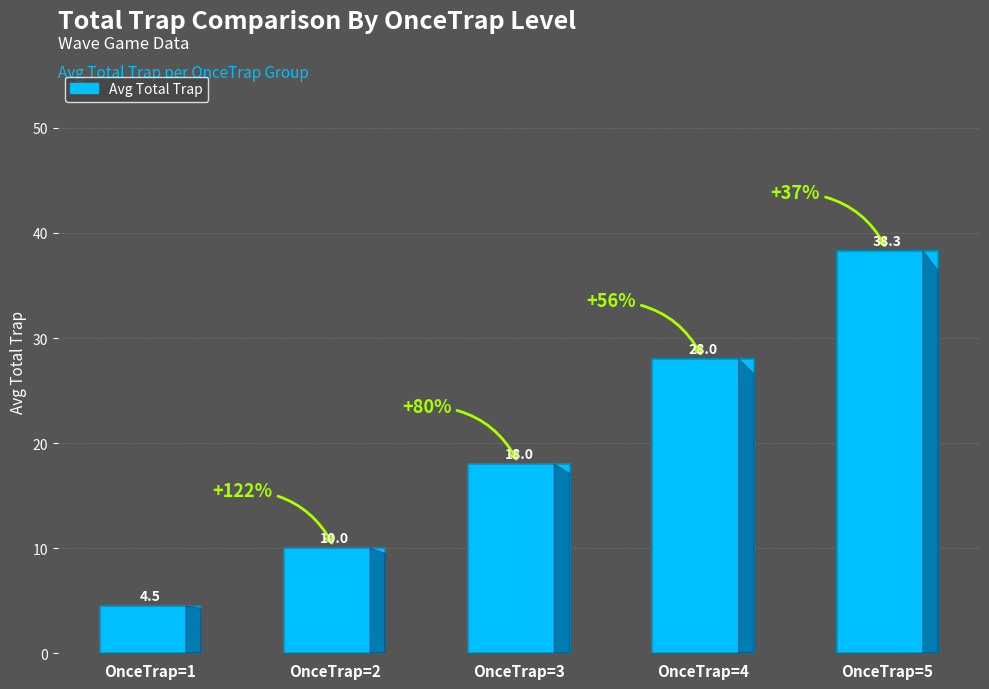

What is the maximum value shown in the chart?

38.3